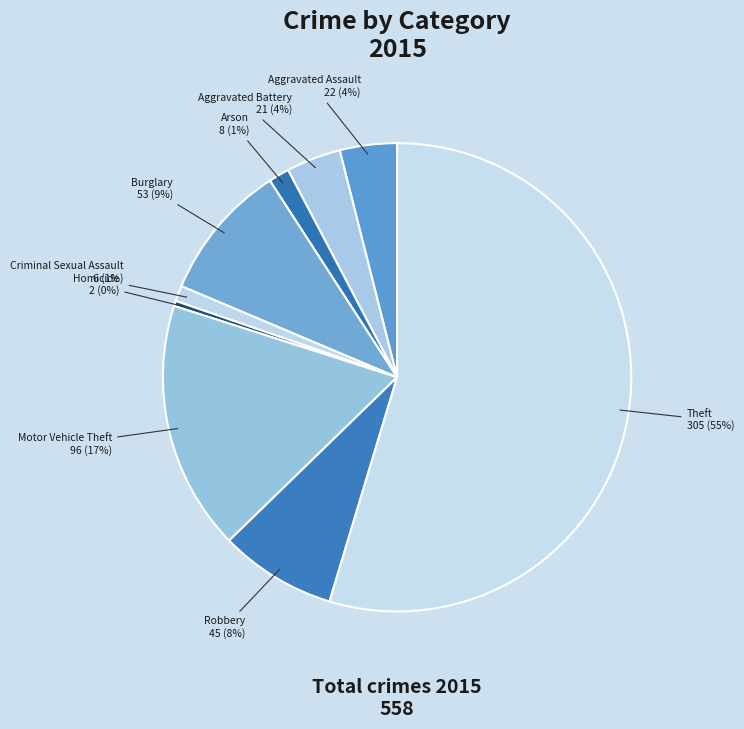

How many segments does this pie chart have?

9